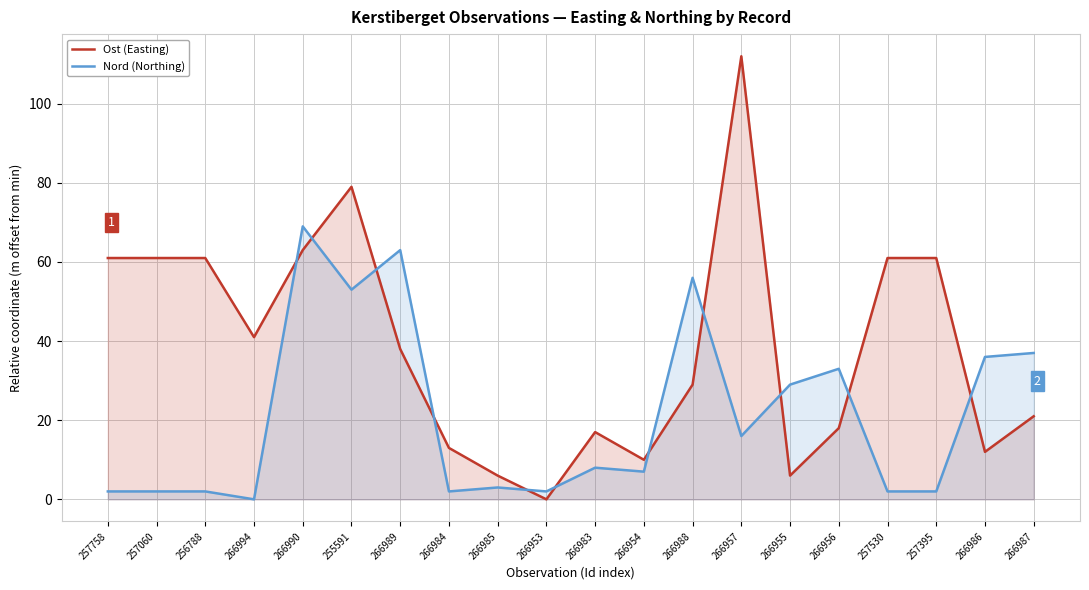

Rank the series at 266987 from highest to lowest value.

Nord (Northing), Ost (Easting)